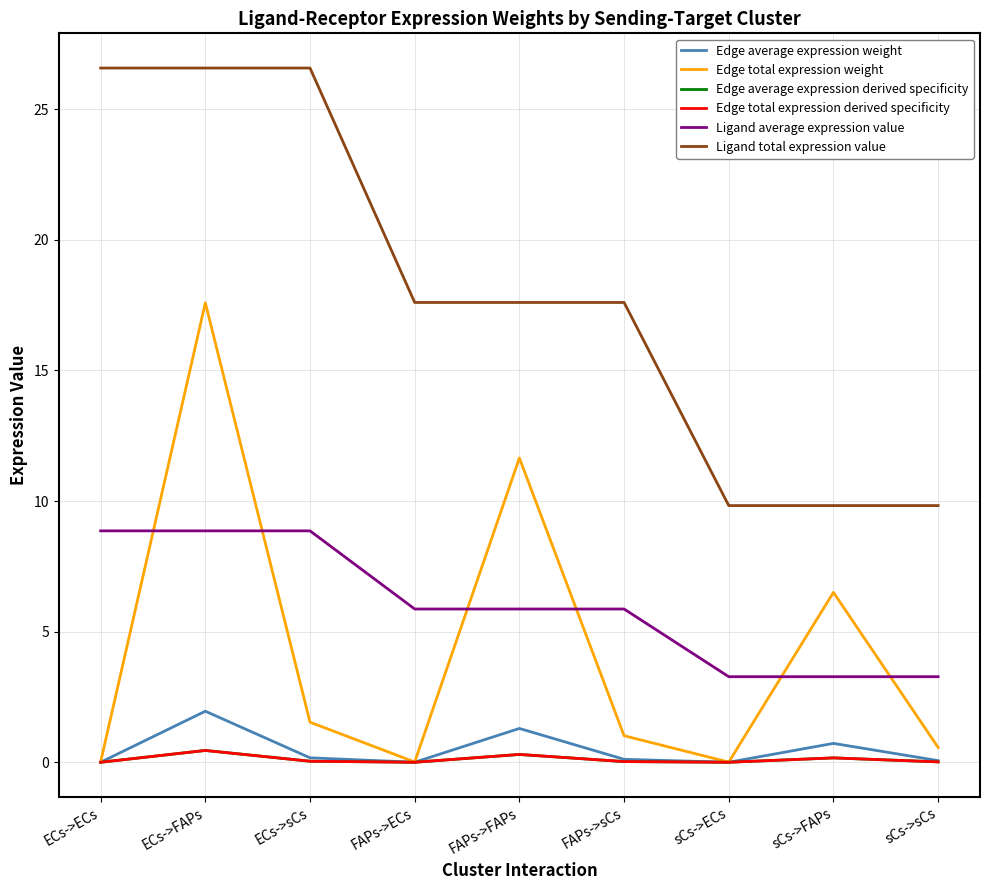

What is the difference between the highest and lowest values at ECs->sCs?

26.5